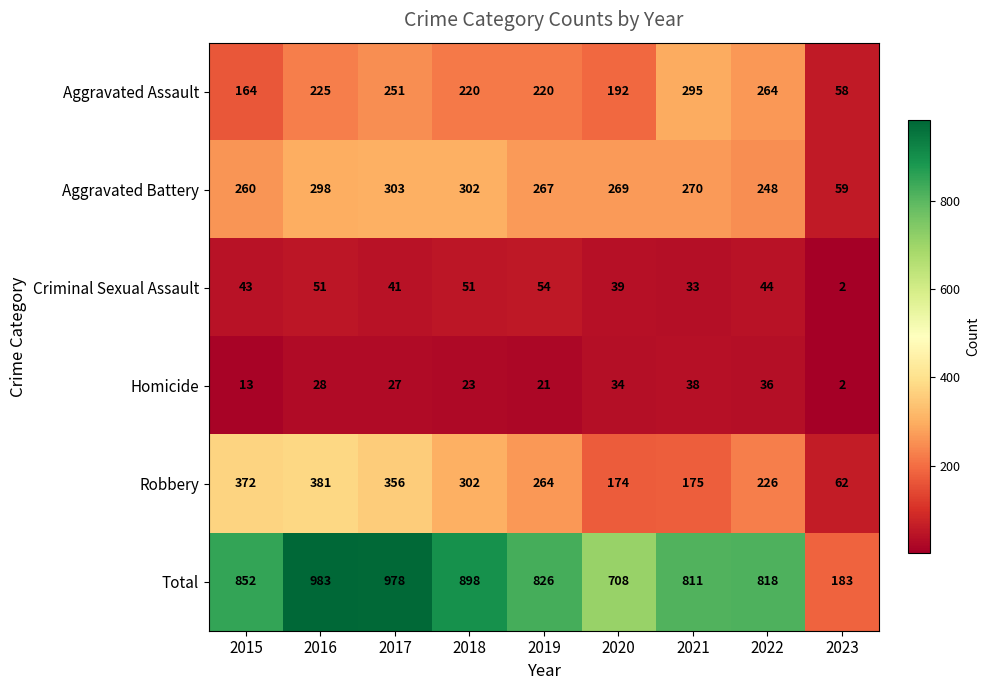

At which category is the sum across all series the highest?

2016